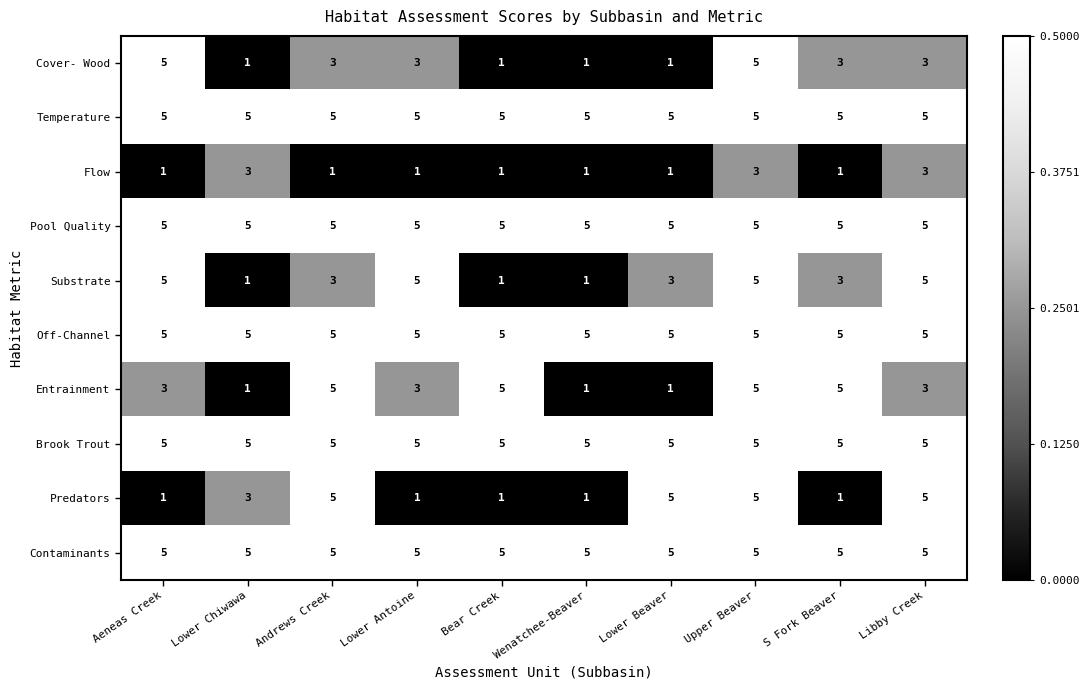

Where does the Substrate series first go above 3?

Aeneas Creek